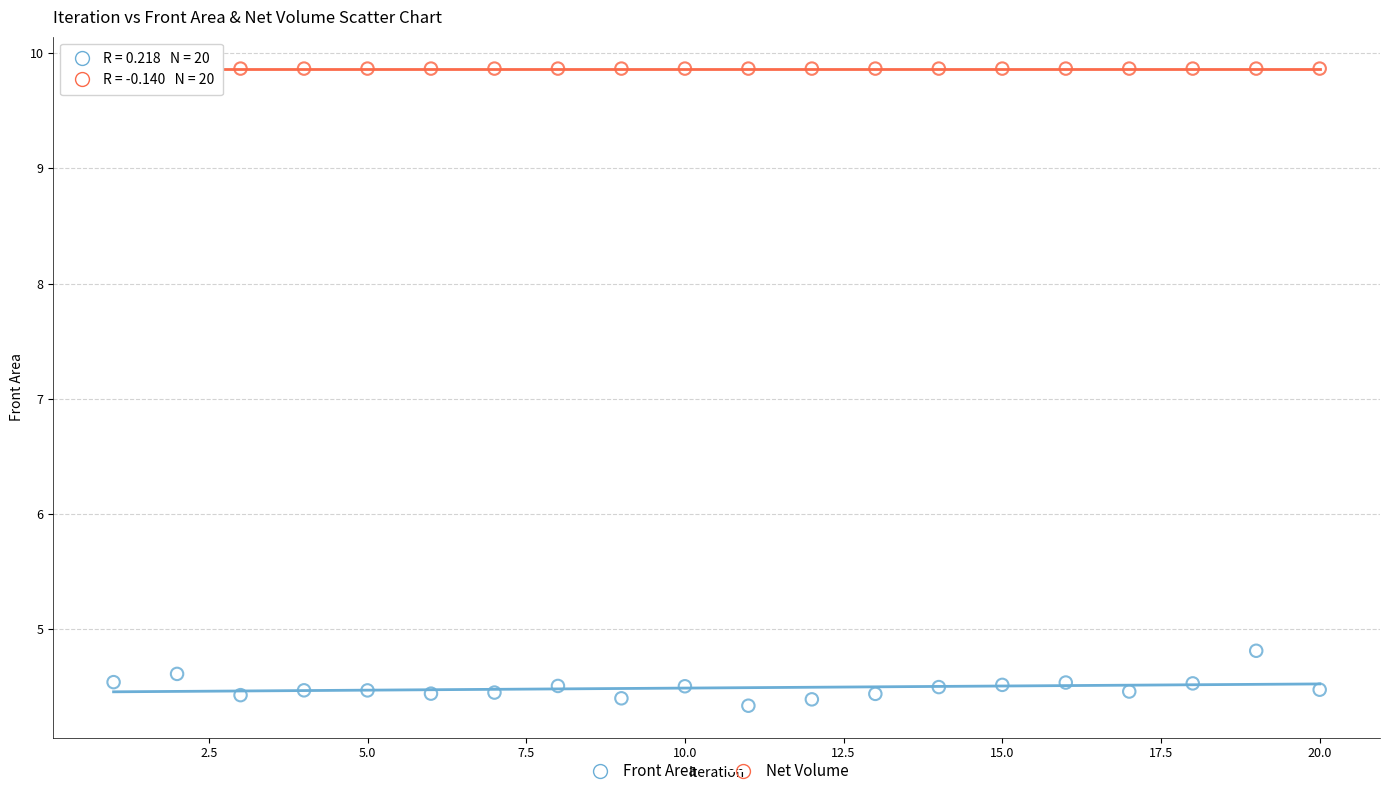

Which series has the largest Y range (max minus min)?

Front Area